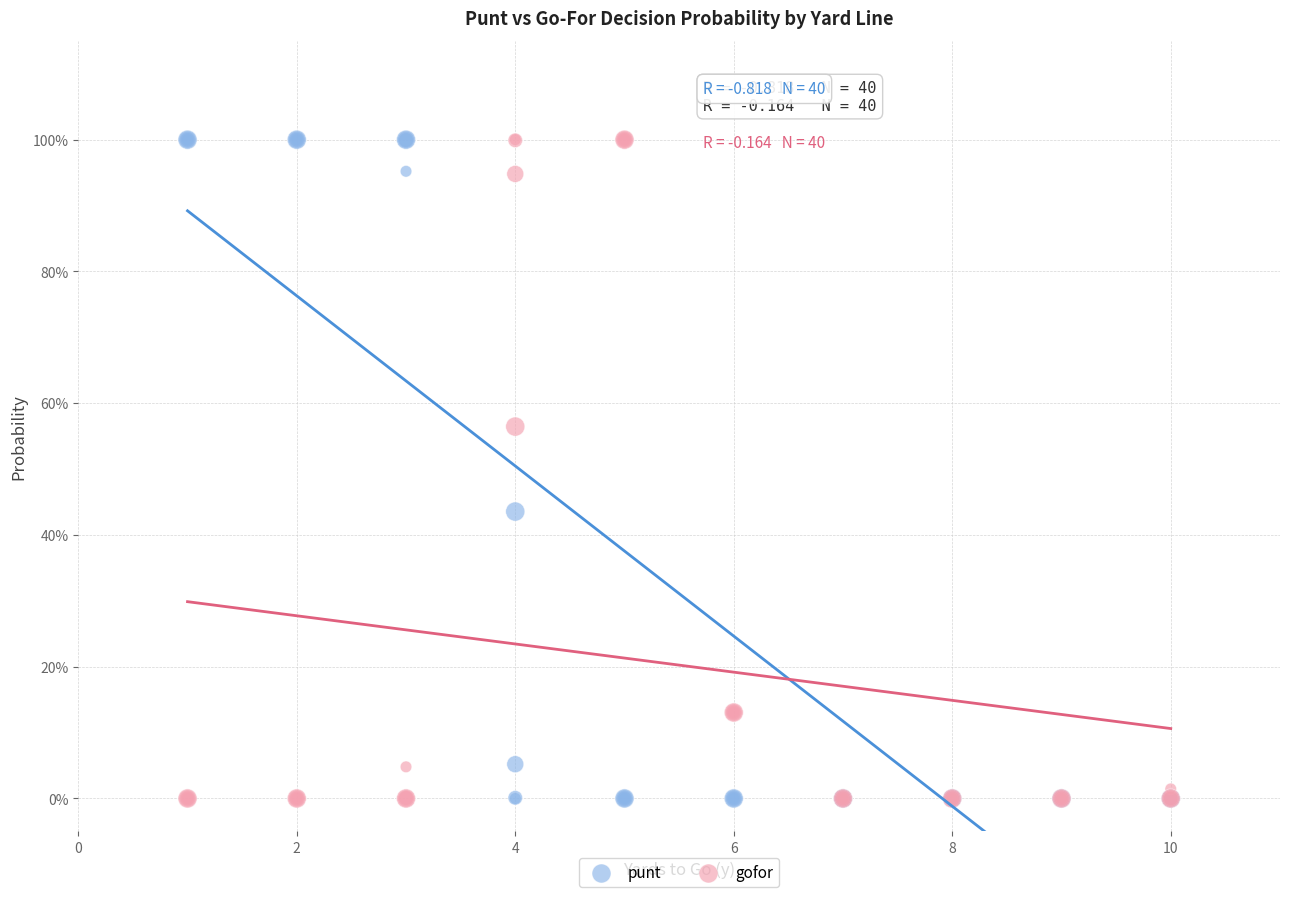

What are all the series names shown in the legend?

punt, gofor